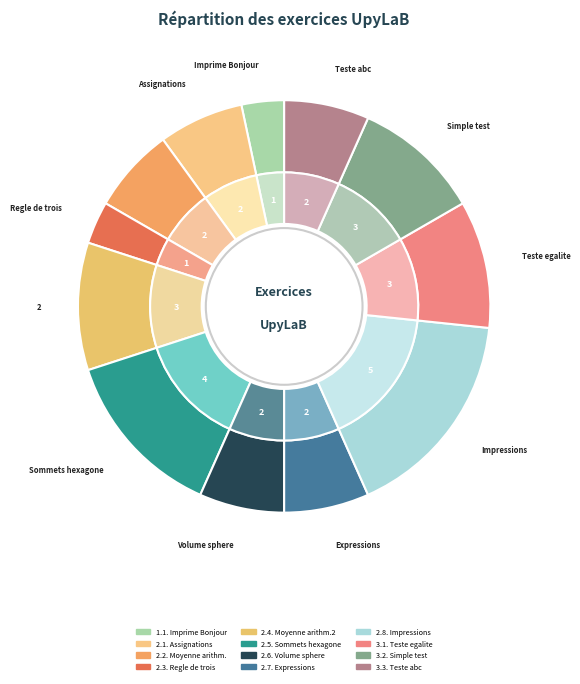

To the nearest percent, what portion does 3 represent?

10%